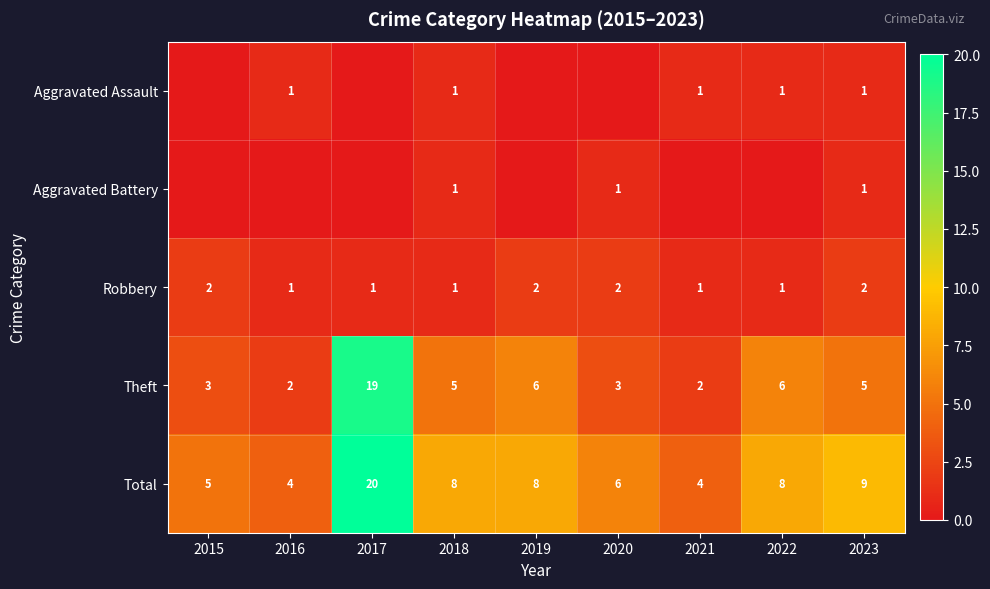

How many data points in Theft are less than 5?

4